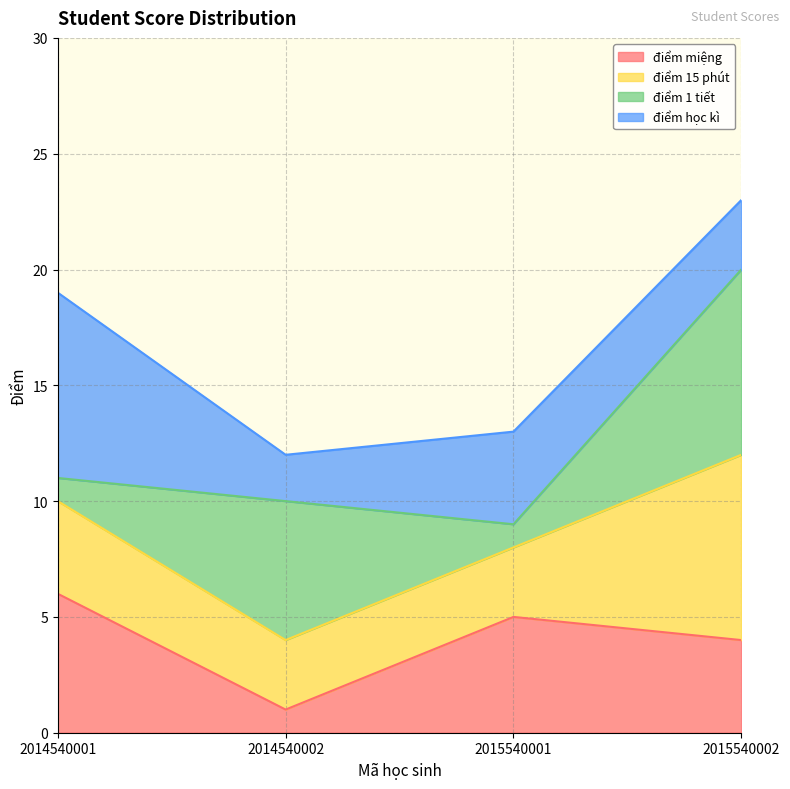

At which category does điểm miệng reach its first local peak?

2015540001